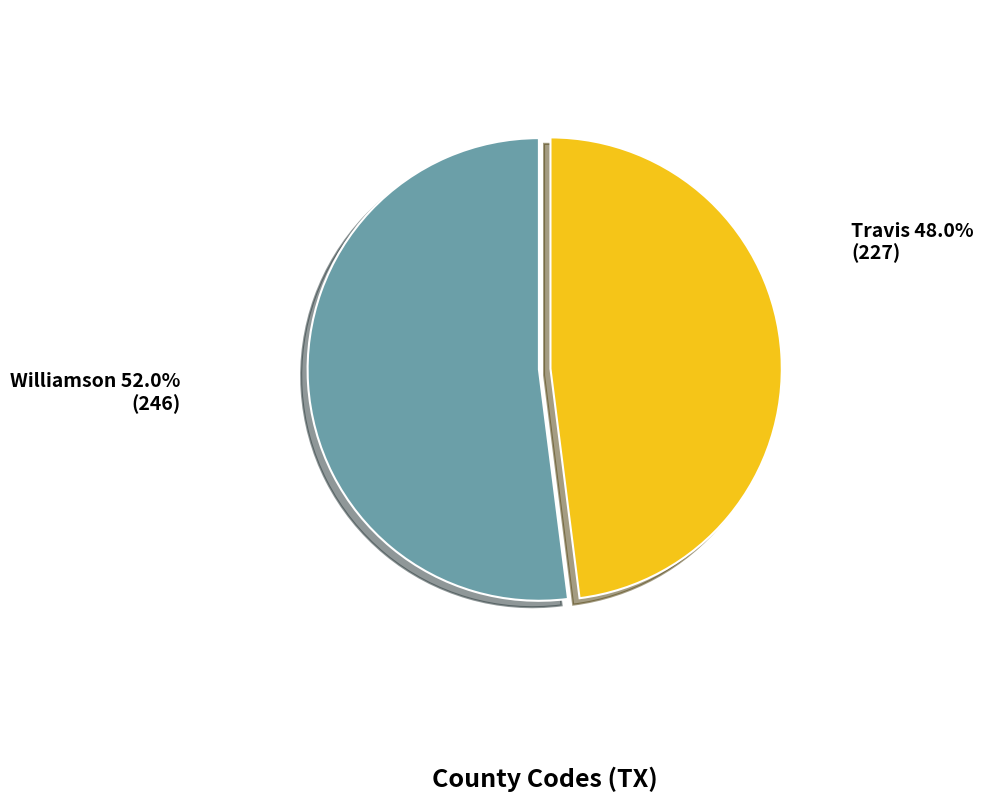

Do Travis and Williamson together represent more than half of the pie?

Yes